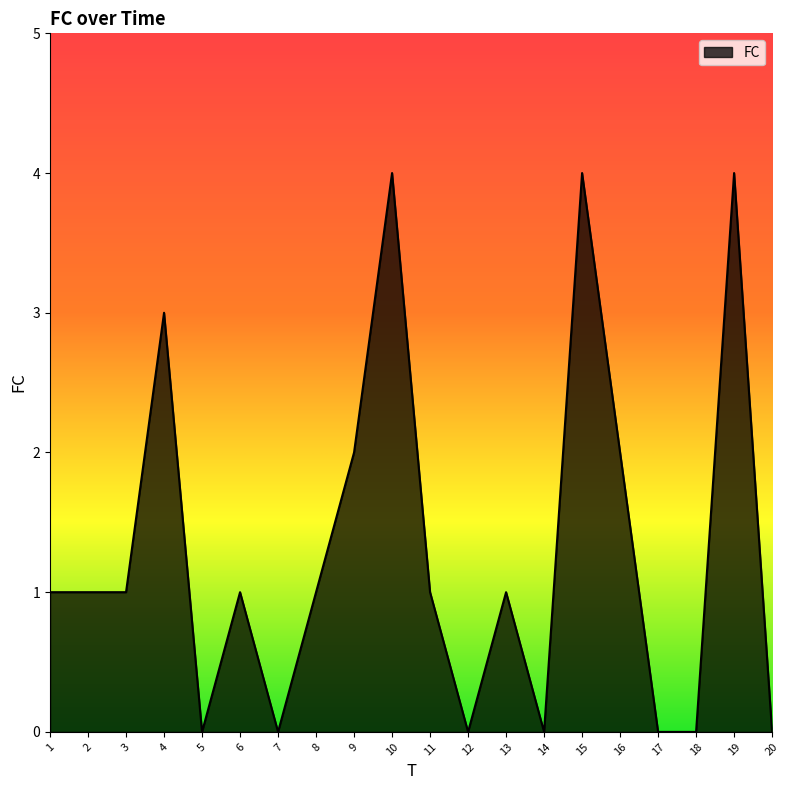

What value does the data have at 15?

4